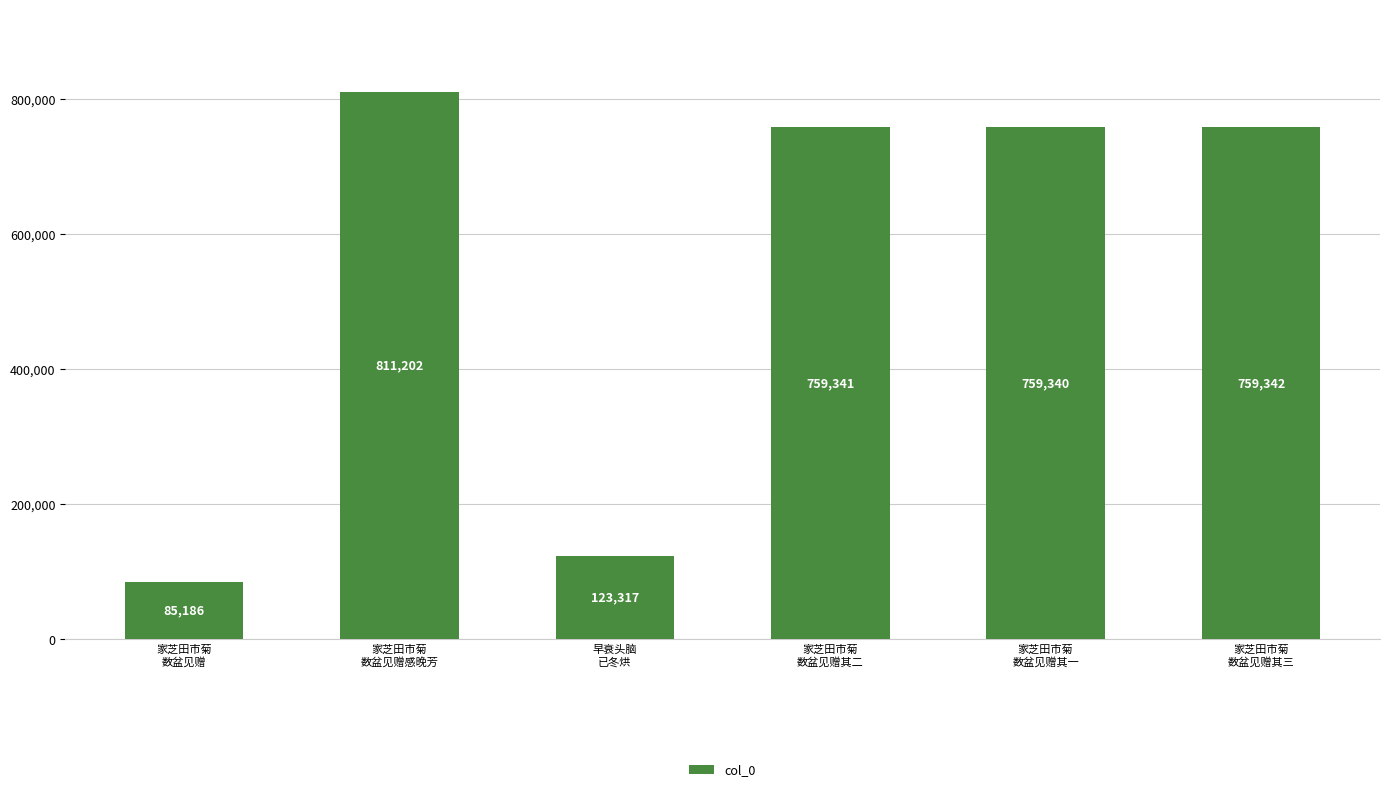

What is the label of the 4th bar from the left?

家芝田市菊
数盆见赠其二